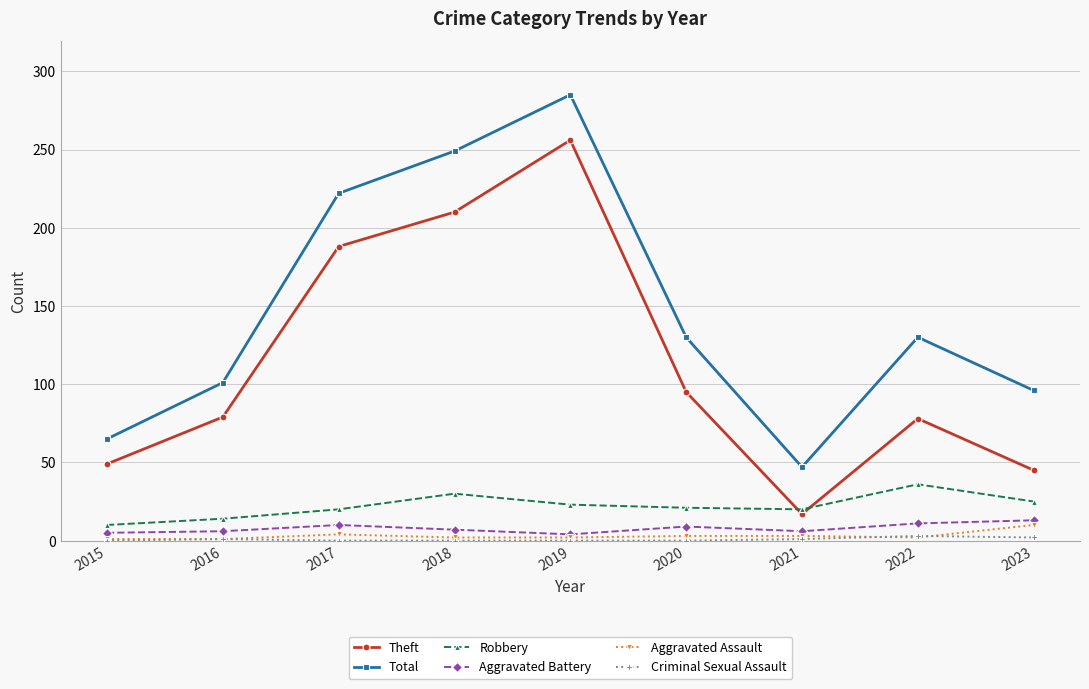

True or false: Aggravated Assault and Total cross at least once.

False